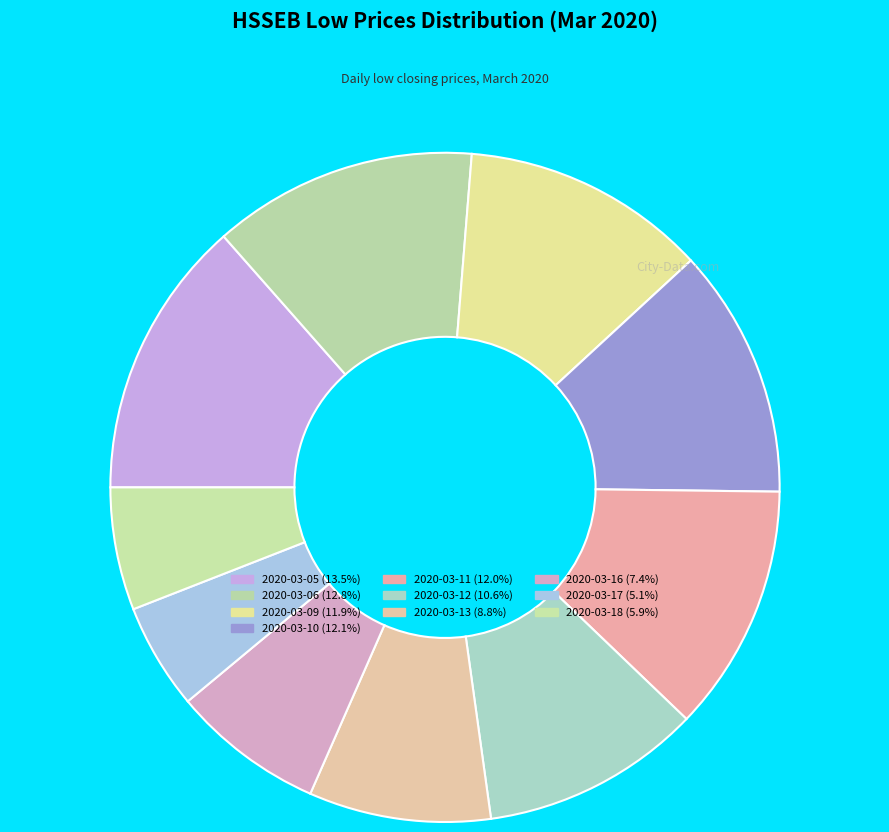

Between 2020-03-05 and 2020-03-12, which is larger?

2020-03-05